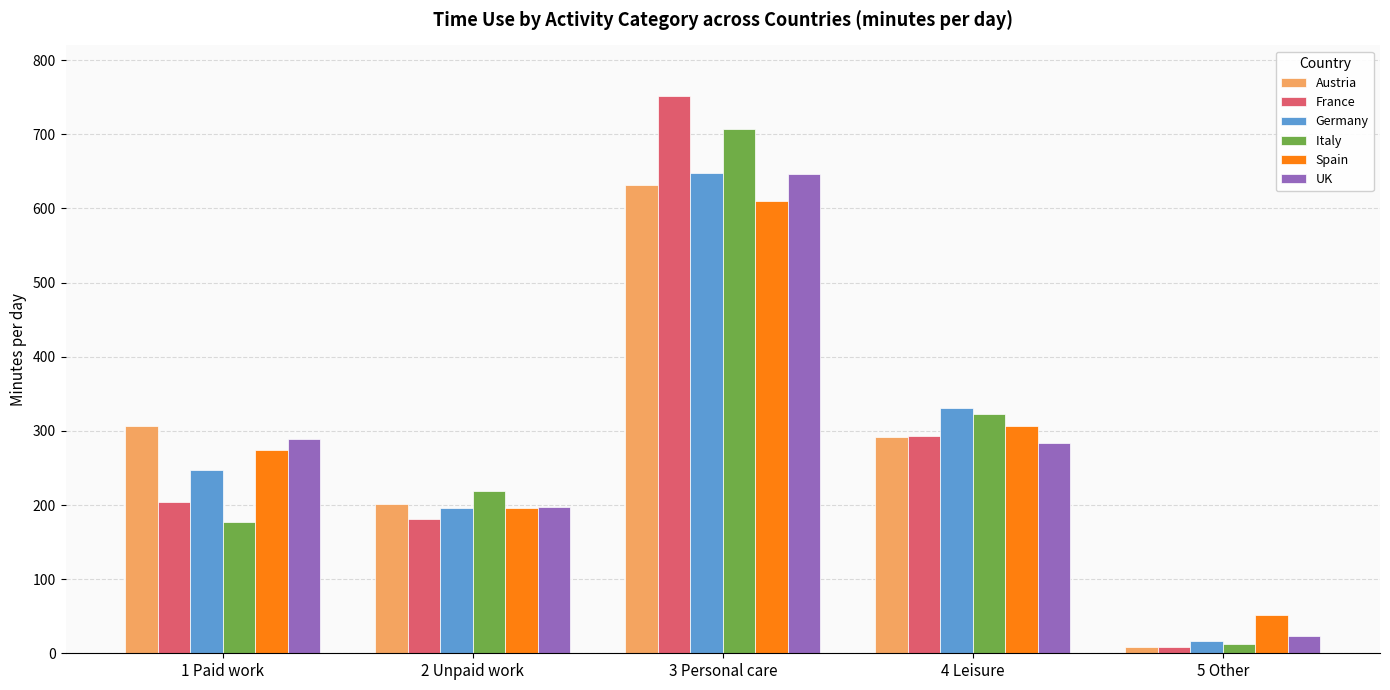

What is the total value across all series at 1 Paid work?

1498.9